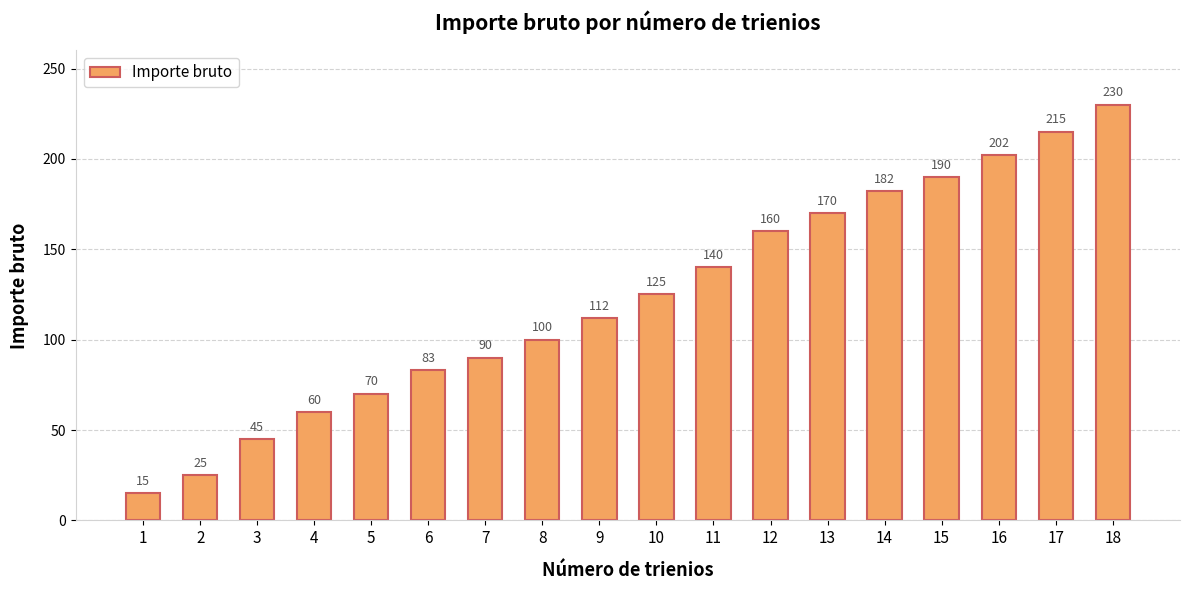

Rank the categories by value from lowest to highest.

1, 2, 3, 4, 5, 6, 7, 8, 9, 10, 11, 12, 13, 14, 15, 16, 17, 18